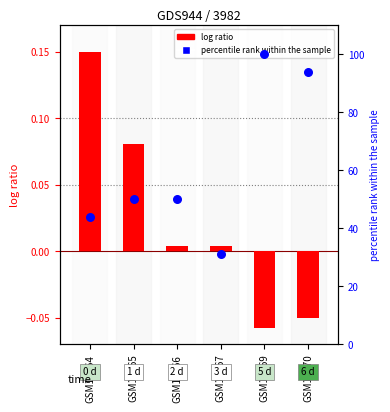

At which category is the sum across all series the highest?

GSM13769